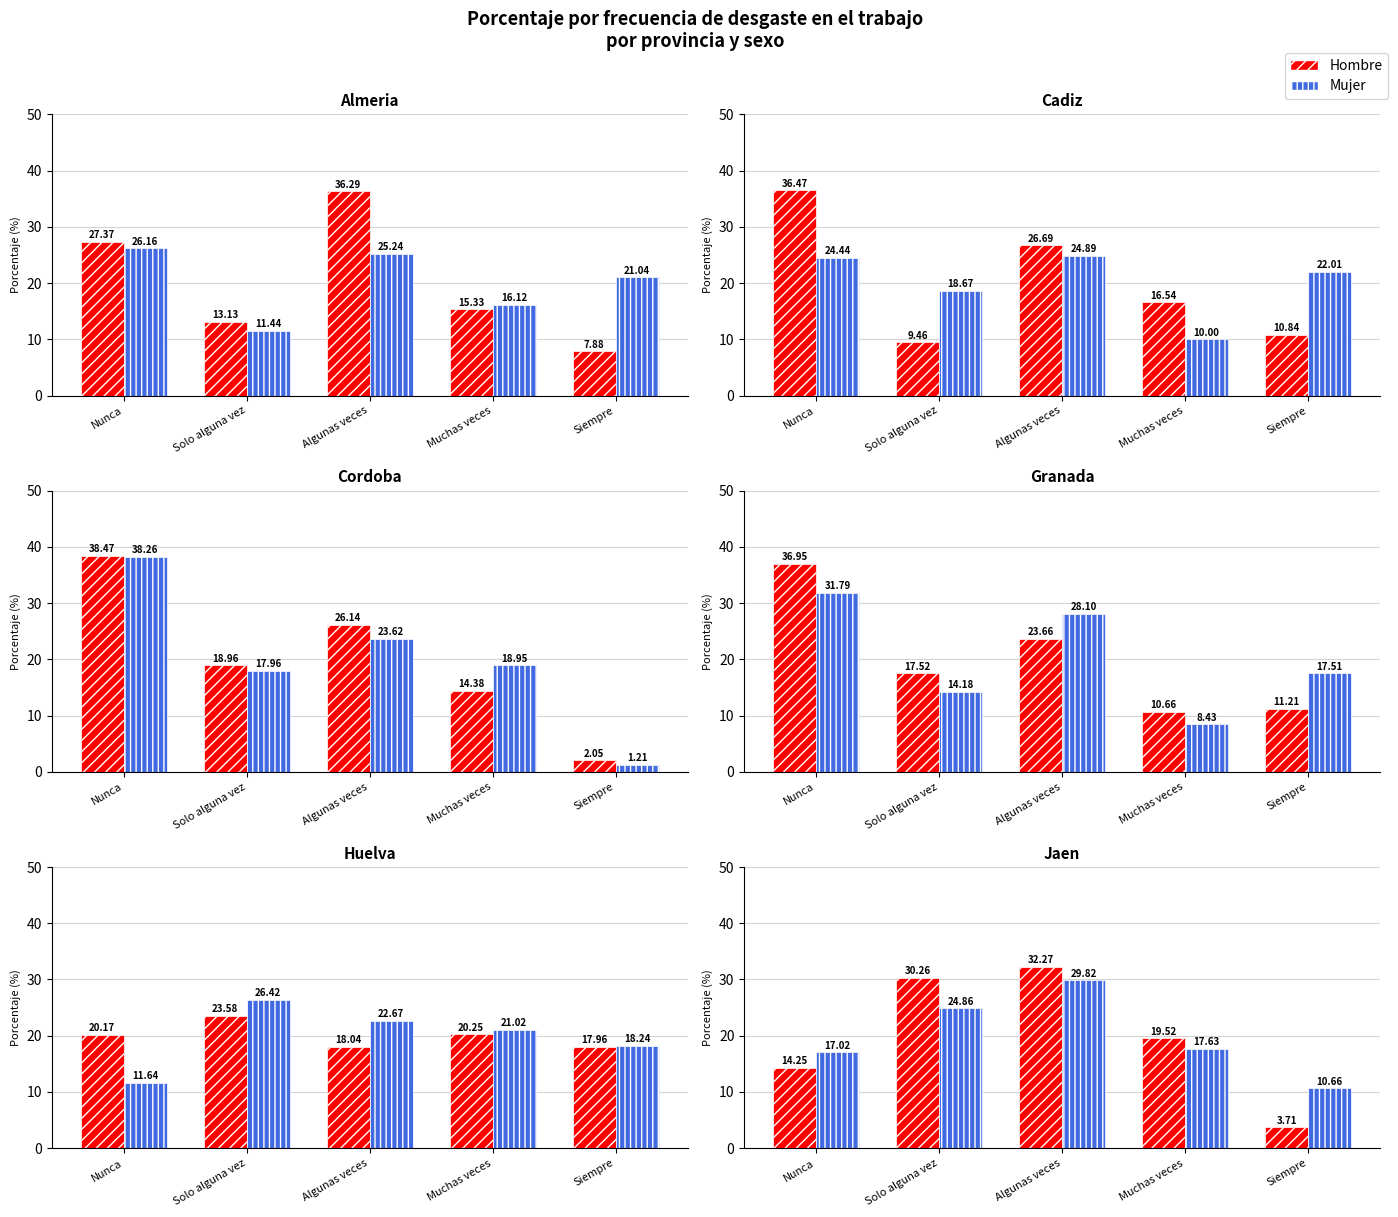

What are all the series names shown in the legend?

Hombre, Mujer